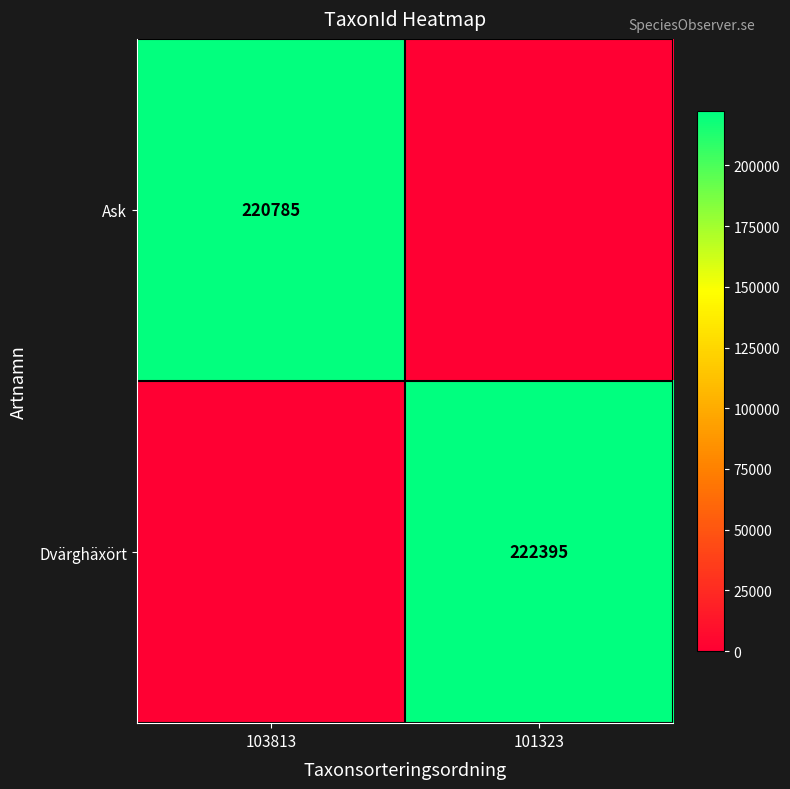

The Dvärghäxört series shows 222395 at 101323. True or false?

True